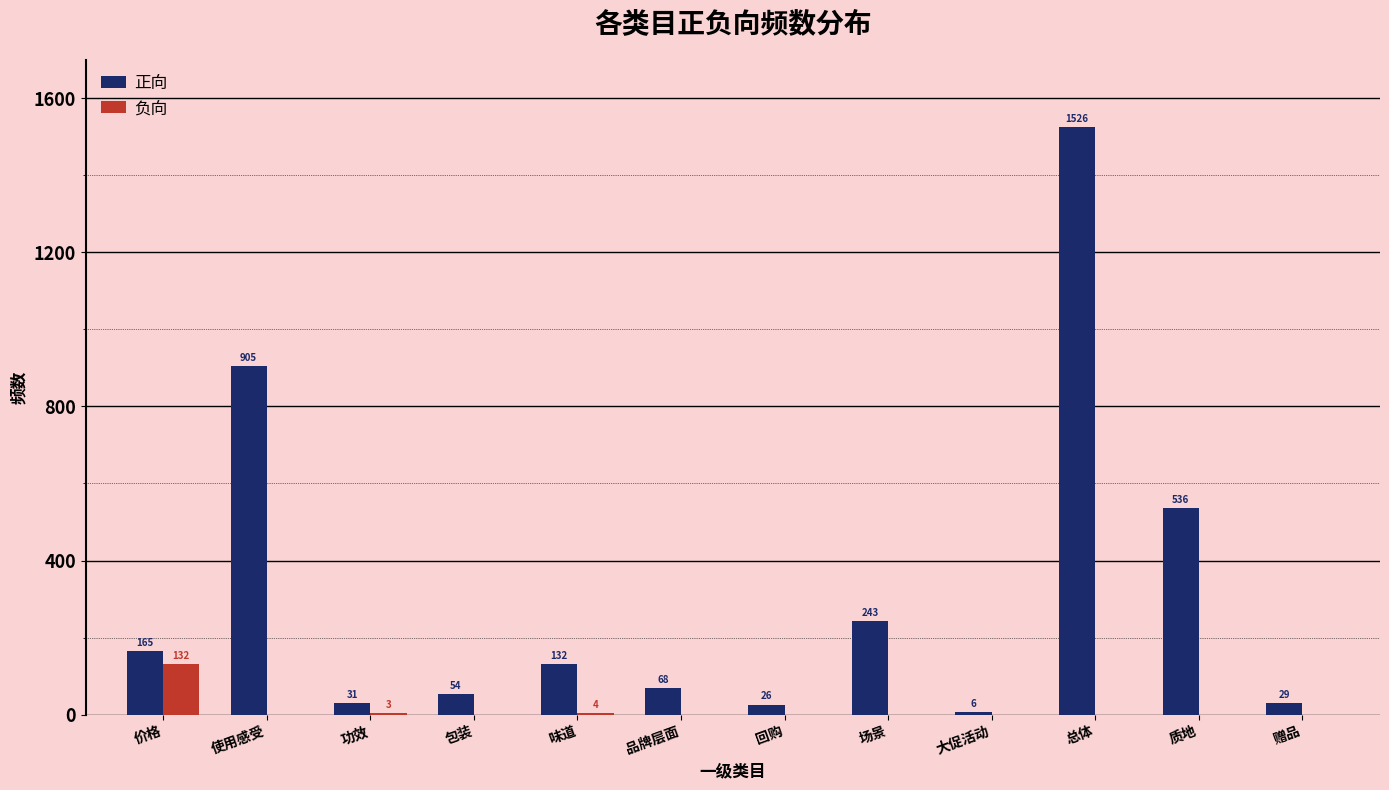

Is the value of 正向 at 场景 greater than the value of 负向 at 包装?

Yes